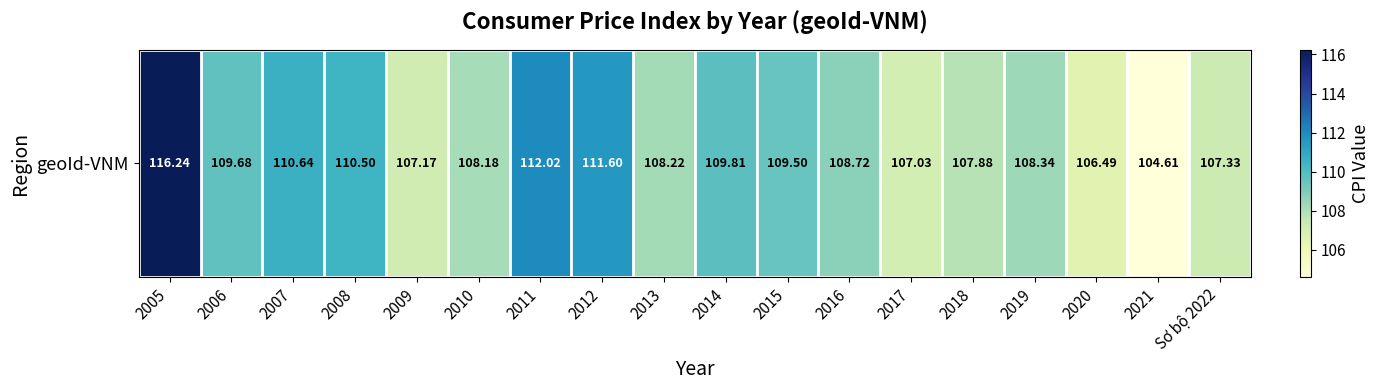

Reading left to right, transcribe all the data shown in this chart.

2005=116.2	2006=109.7	2007=110.6	2008=110.5	2009=107.2	2010=108.2	2011=112.0	2012=111.6	2013=108.2	2014=109.8	2015=109.5	2016=108.7	2017=107.0	2018=107.9	2019=108.3	2020=106.5	2021=104.6	Sơ bộ 2022=107.3